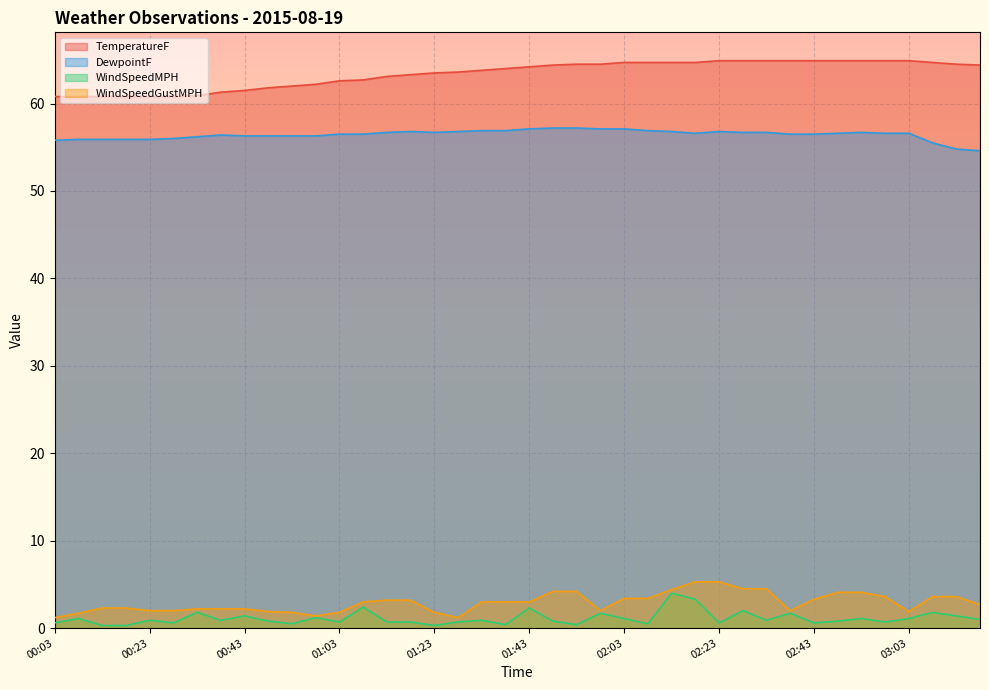

What is the spread (max minus min) of values at 00:38?

60.4